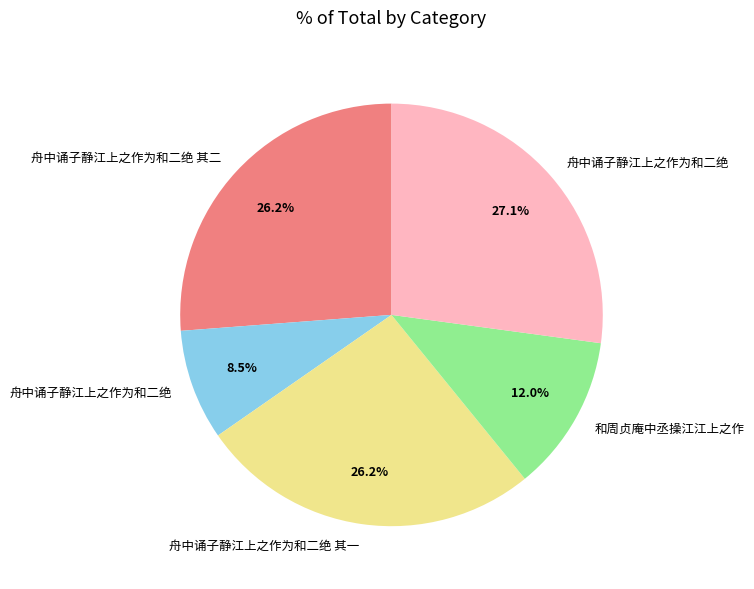

Is there a majority slice in this chart?

No